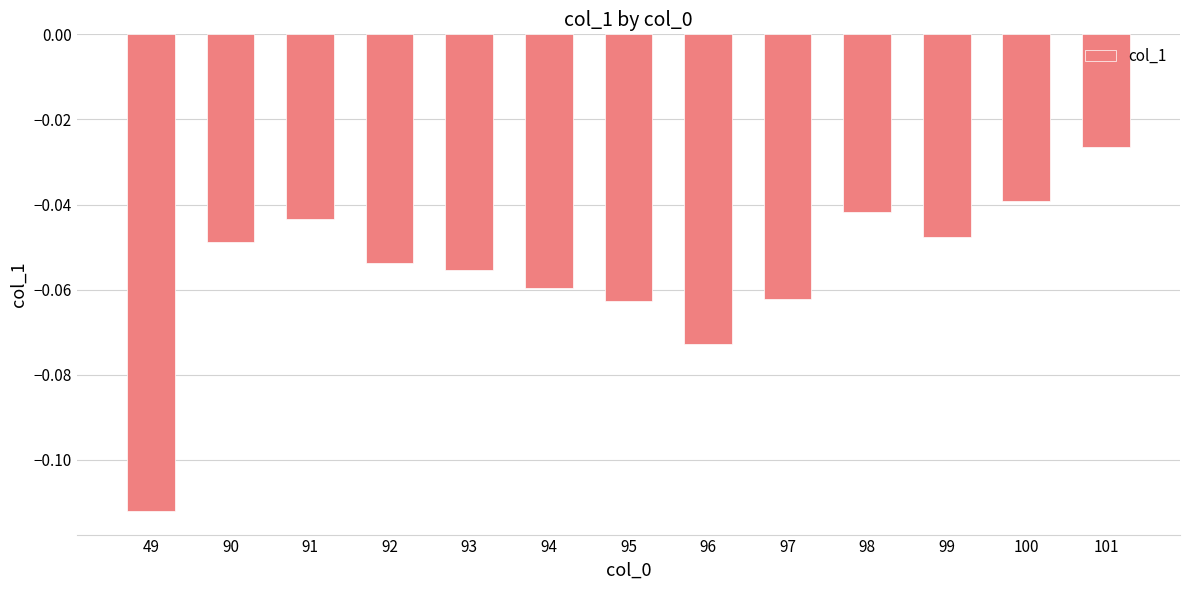

What is the sum of all values?

-0.7